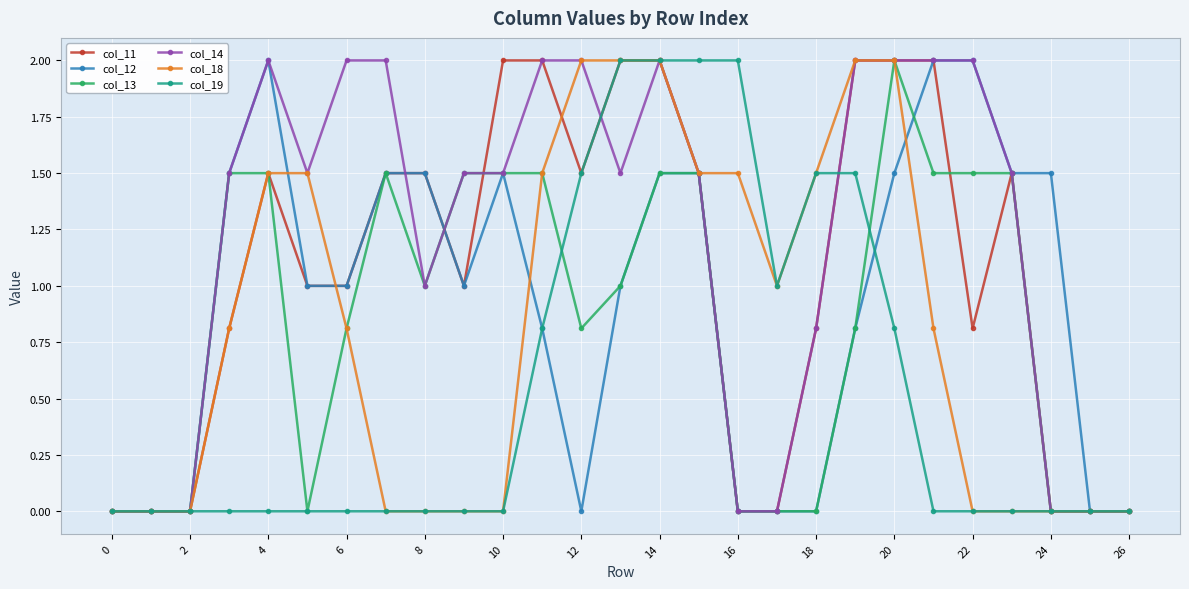

Which series has the largest total across all categories?

col_14